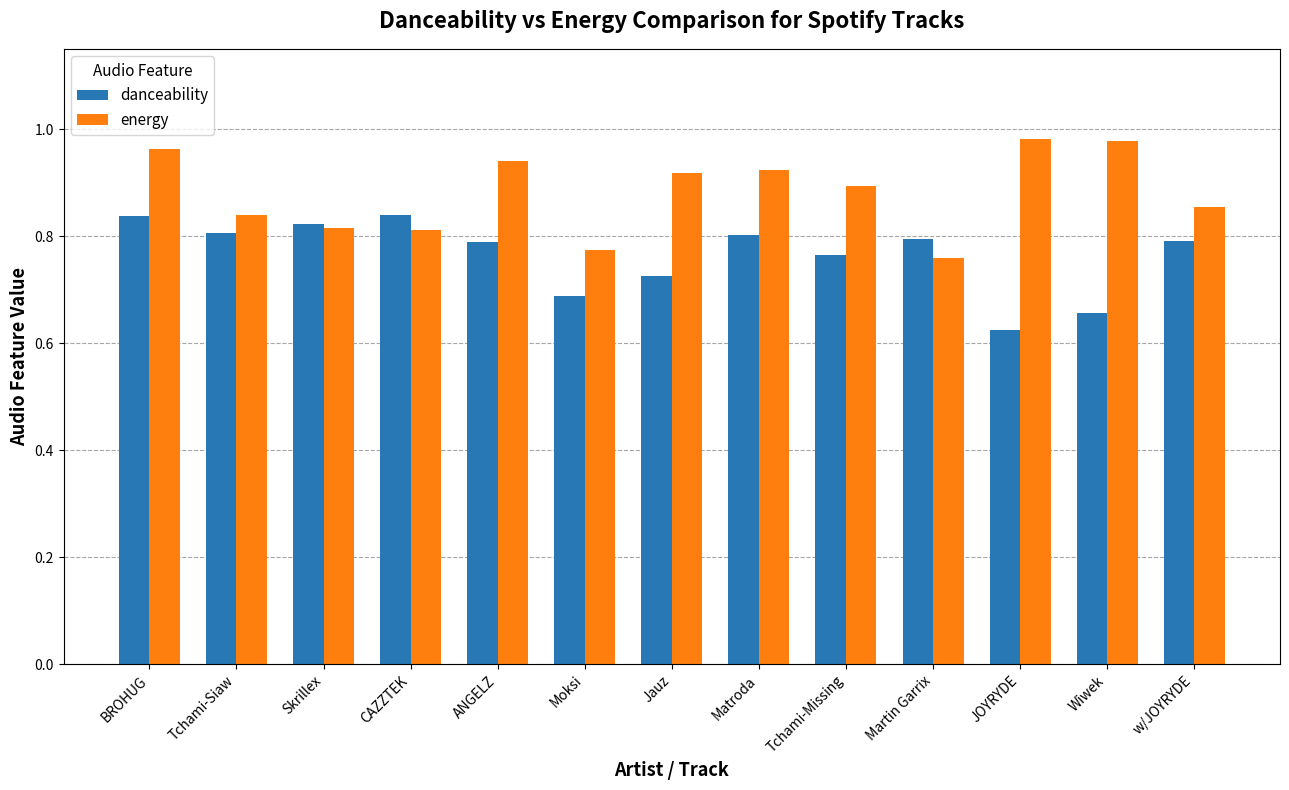

True or false: danceability has a value of 0.4 at w/JOYRYDE.

False